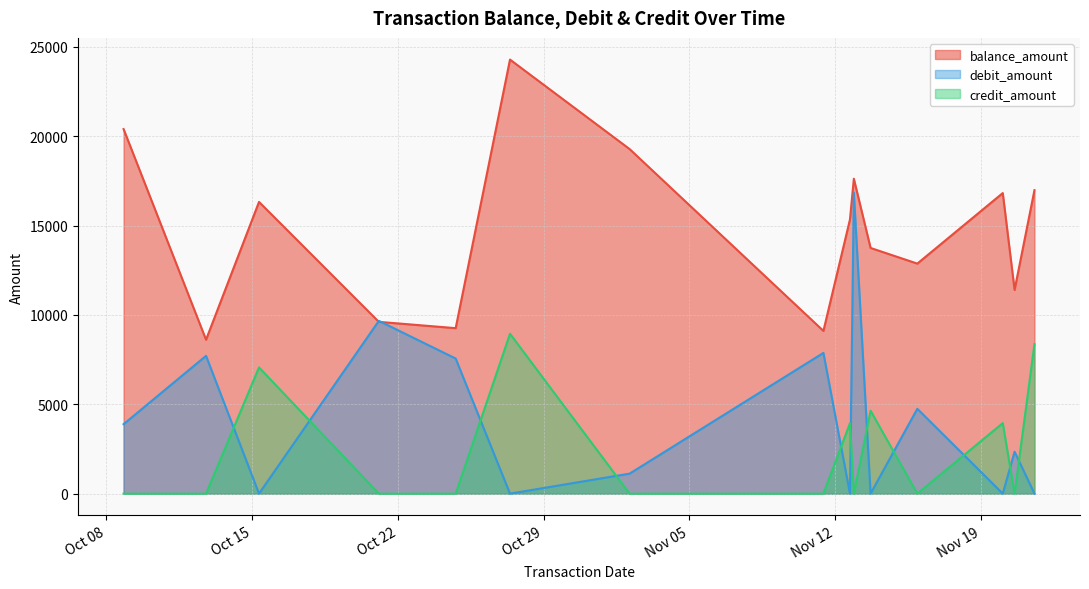

The balance_amount series shows 24291 at 2024-10-27 09:08:00. True or false?

True